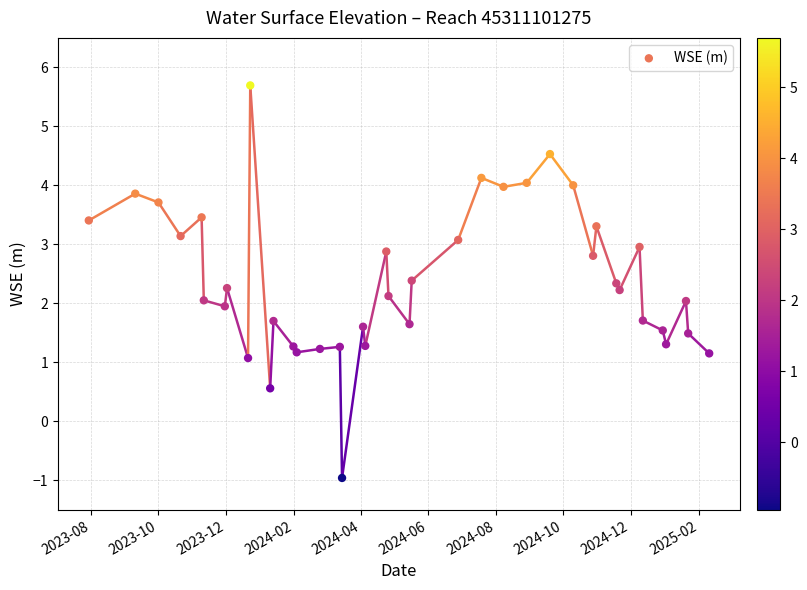

What is the range of Y values (max minus min)?

6.7